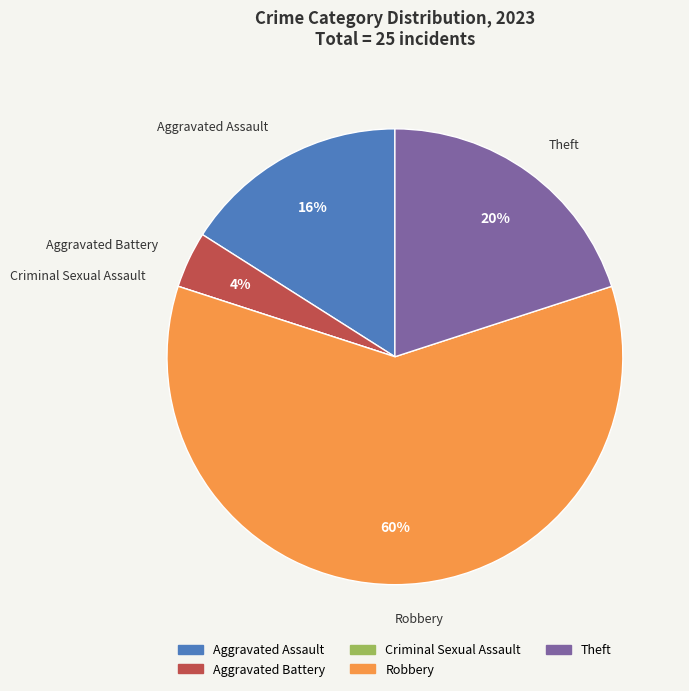

Do Robbery and Aggravated Battery together represent more than half of the pie?

Yes